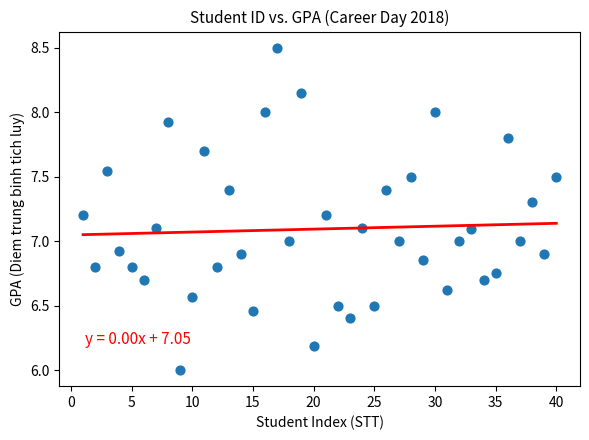

What is the range of X values (max minus min)?

39.0